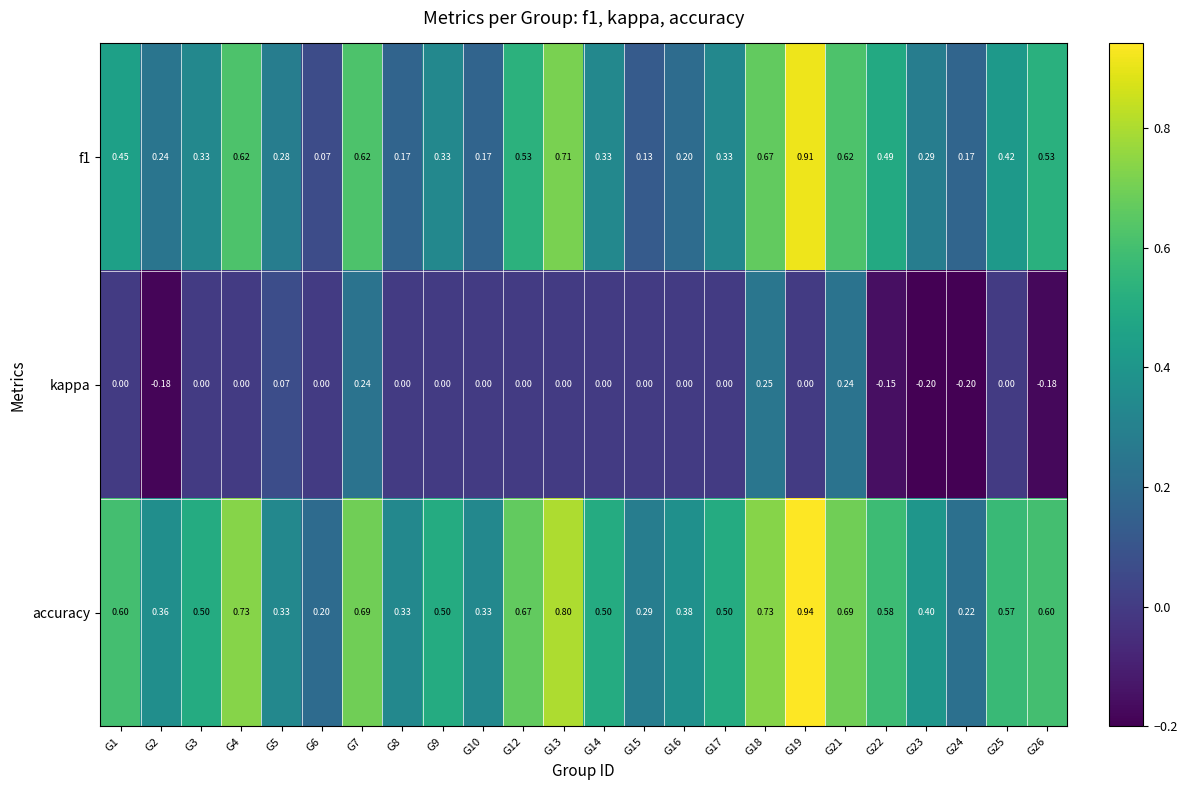

Is the value of accuracy at G16 greater than the value of kappa at G24?

Yes